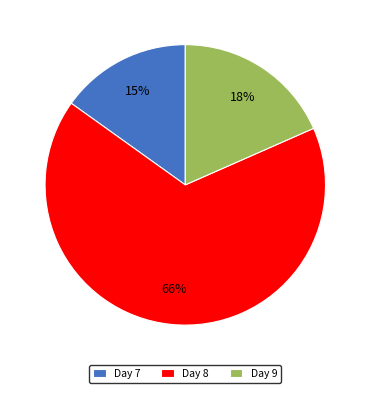

To the nearest percent, what is the average slice percentage?

33%